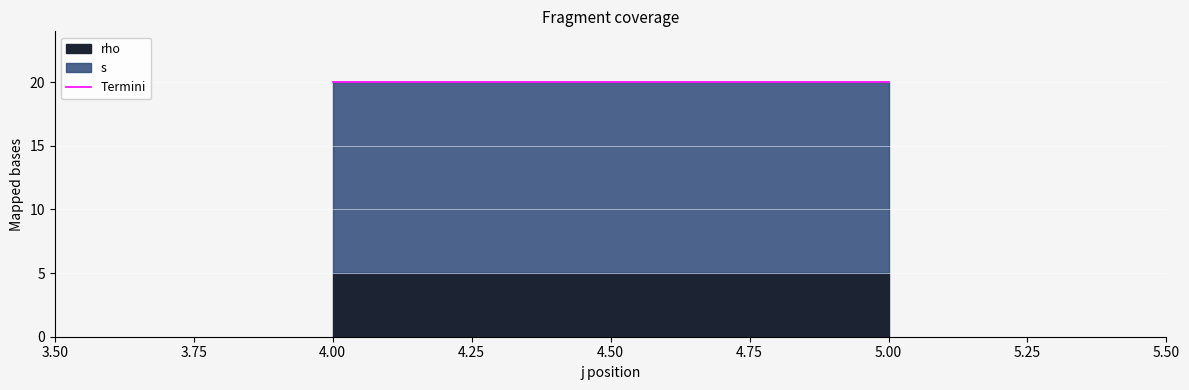

Rank the series at 3 from highest to lowest value.

s, rho